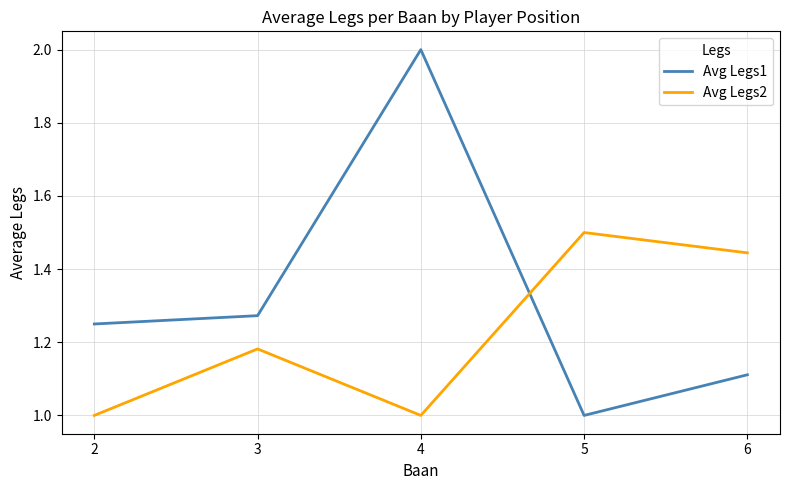

Between 3 and 6, which series saw the biggest shift?

Avg Legs2